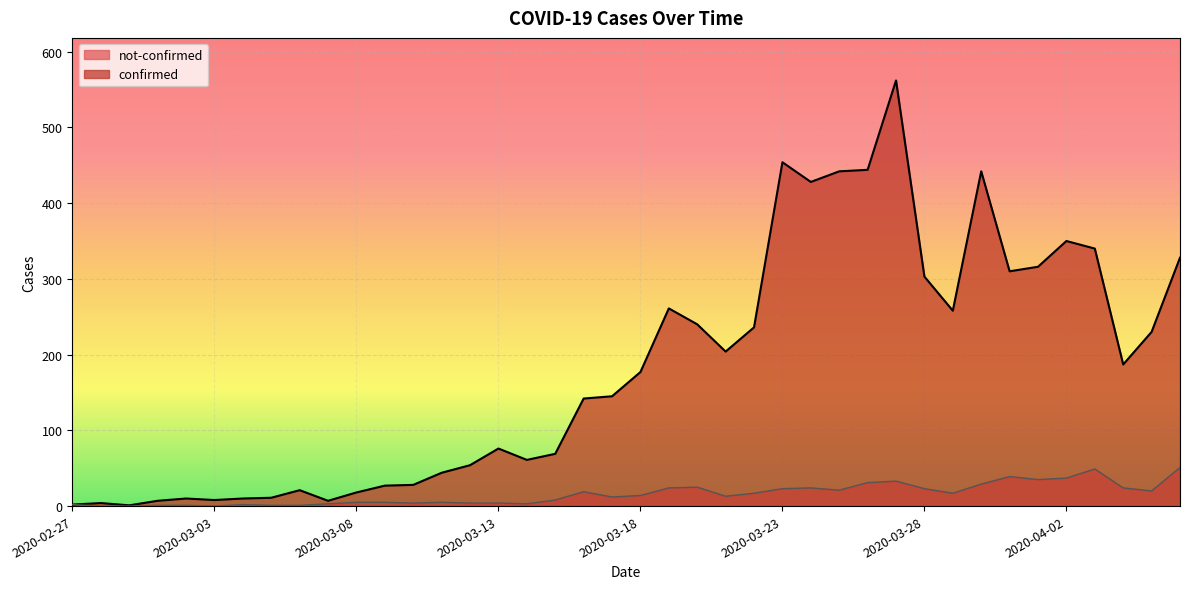

Reading left to right, extract all data points from this chart.

confirmed: 2	4	1	7	10	8	10	11	21	7	18	27	28	44	54	76	61	69	142	145	177	261	240	204	236	454	428	442	444	562	303	258	442	310	316	350	340	187	230	328
not-confirmed: 2	0	0	1	1	0	2	1	1	3	5	5	4	5	4	4	3	8	19	12	14	24	25	13	17	23	24	21	31	33	23	17	29	39	35	37	49	24	20	51